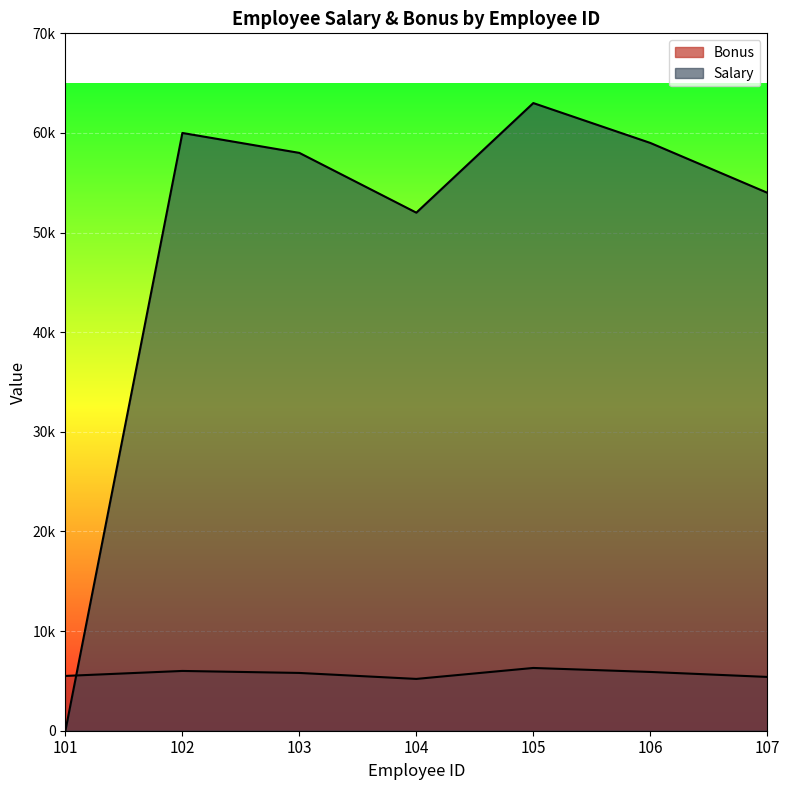

Reading right to left, transcribe all the data shown in this chart.

Bonus: 5400	5900	6300	5200	5800	6000	5500
Salary: 54000	59000	63000	52000	58000	60000	0